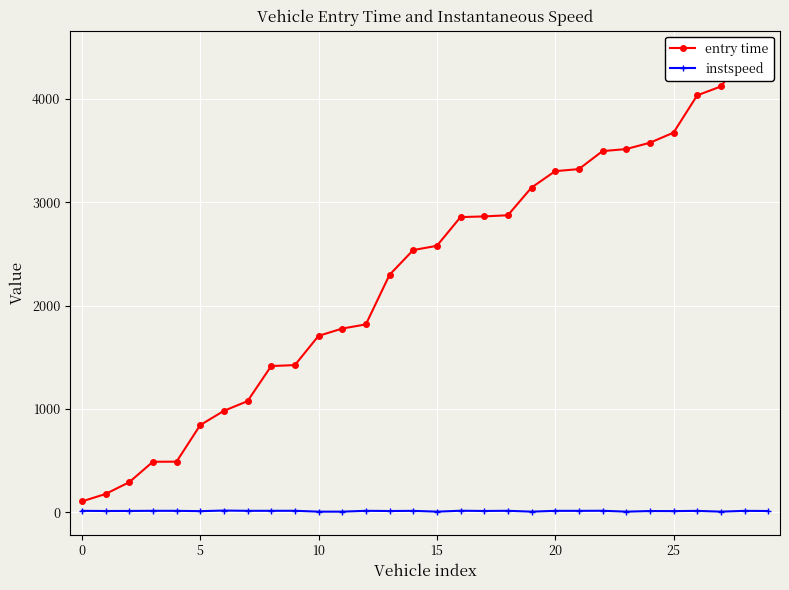

Count the number of categories in the chart.

30